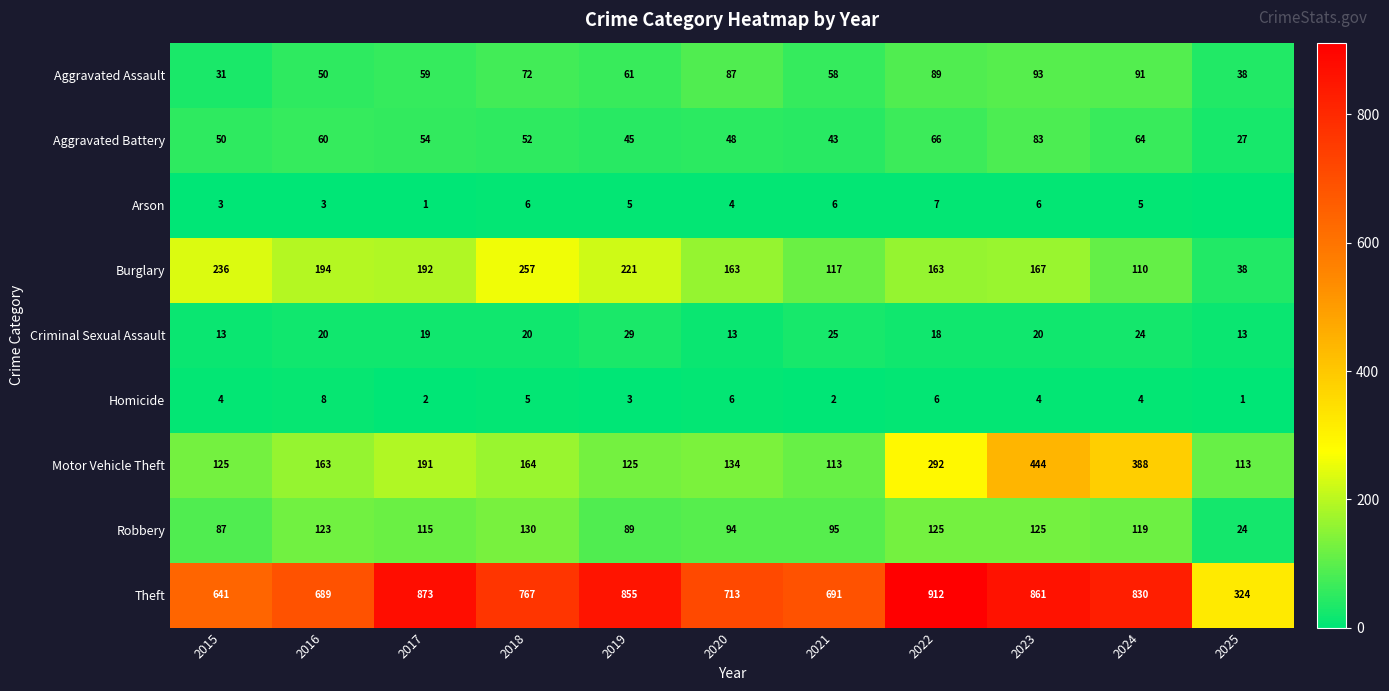

Is the value of Arson at 2017 greater than the value of Criminal Sexual Assault at 2022?

No